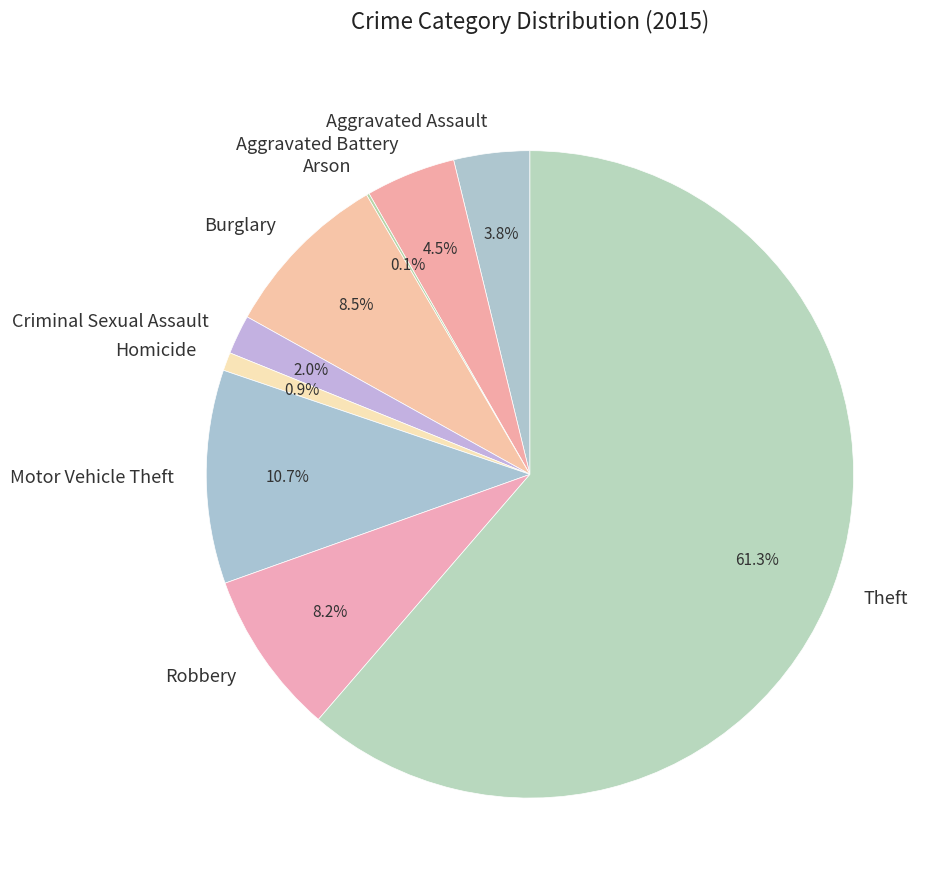

What is the majority slice?

Theft